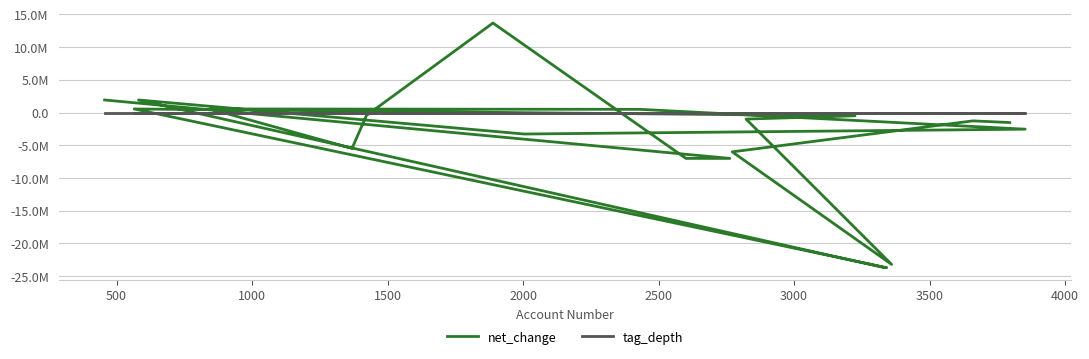

Rank the series by their maximum value, from lowest to highest.

tag_depth, net_change